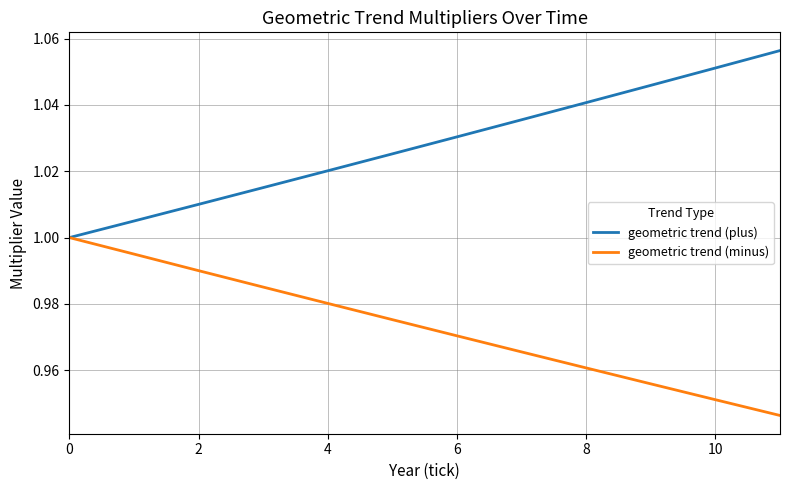

What are all the series names shown in the legend?

geometric trend (plus), geometric trend (minus)